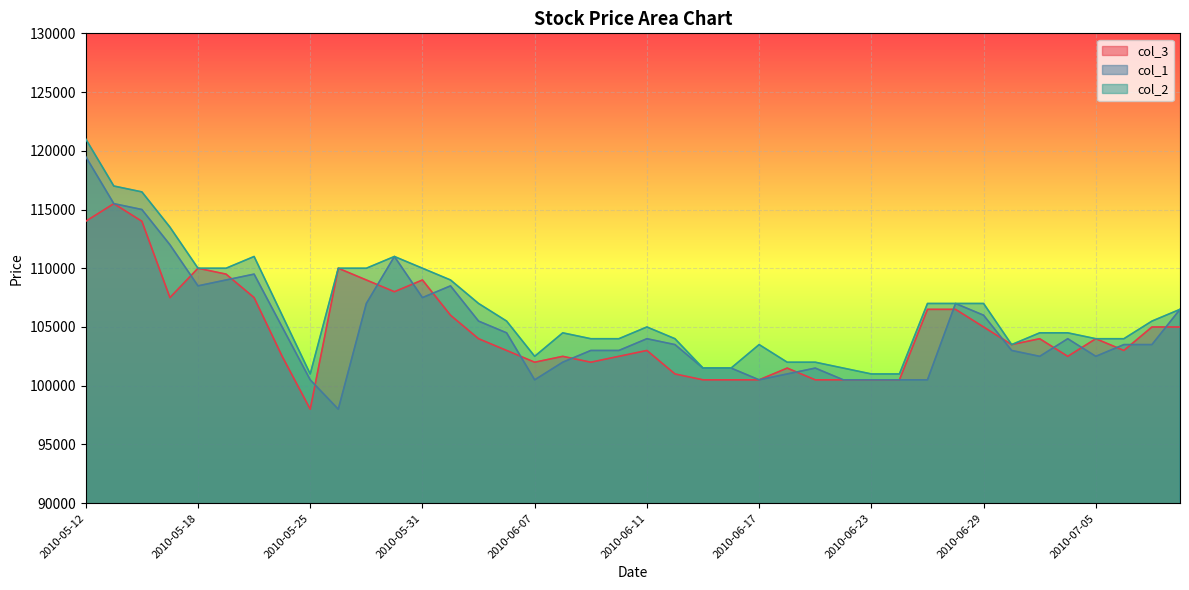

Reading right to left, extract all data points from this chart.

col_3: 105000	105000	103000	104000	102500	104000	103500	105000	106500	106500	100500	100500	100500	100500	101500	100500	100500	100500	101000	103000	102500	102000	102500	102000	103000	104000	106000	109000	108000	109000	110000	98000	102500	107500	109500	110000	107500	114000	115500	114000
col_1: 106500	103500	103500	102500	104000	102500	103000	106000	107000	100500	100500	100500	100500	101500	101000	100500	101500	101500	103500	104000	103000	103000	102000	100500	104500	105500	108500	107500	111000	107000	98000	100500	105000	109500	109000	108500	112000	115000	115500	119500
col_2: 106500	105500	104000	104000	104500	104500	103500	107000	107000	107000	101000	101000	101500	102000	102000	103500	101500	101500	104000	105000	104000	104000	104500	102500	105500	107000	109000	110000	111000	110000	110000	101000	106000	111000	110000	110000	113500	116500	117000	121000